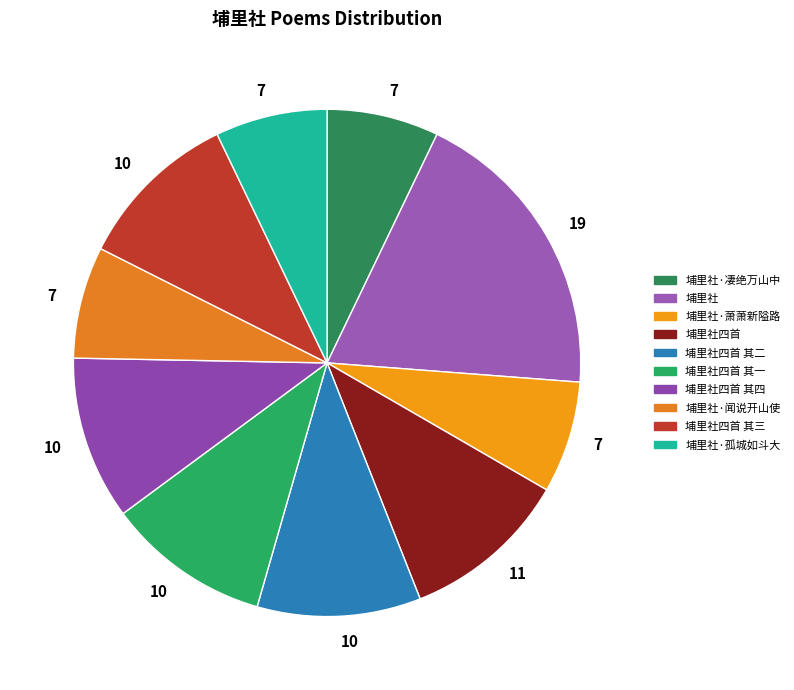

How many slices are in this pie chart?

10